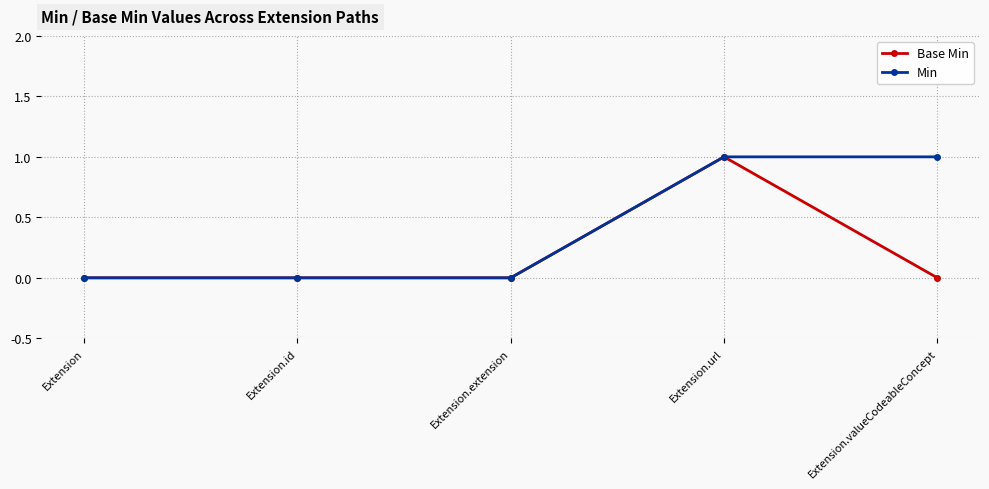

The value of Base Min at Extension.url is 1. True or false?

True